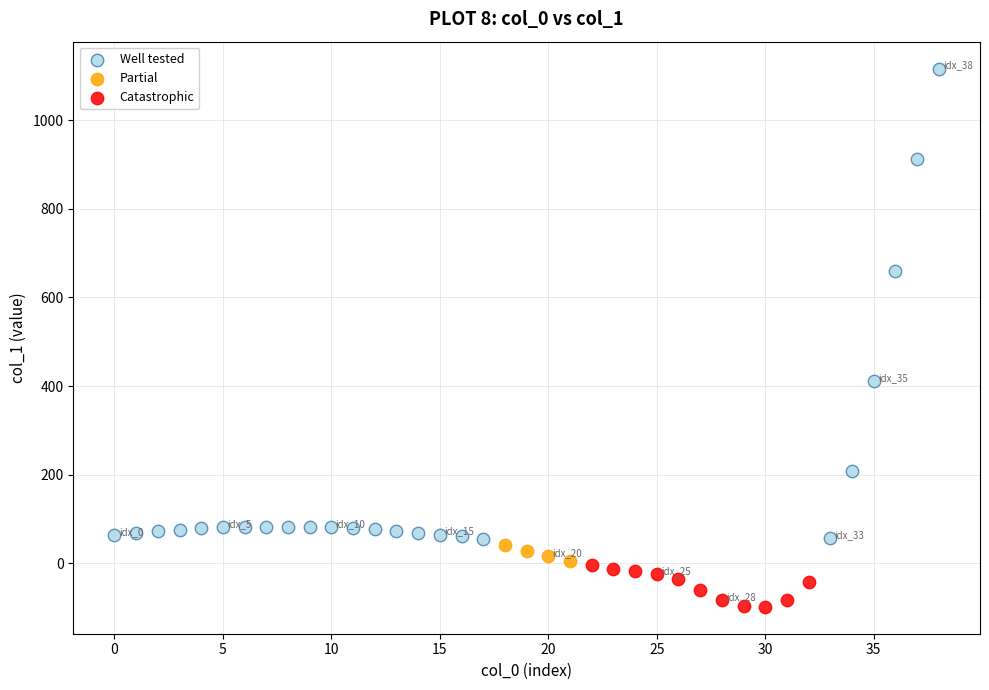

Which series contains the highest Y value?

Well tested